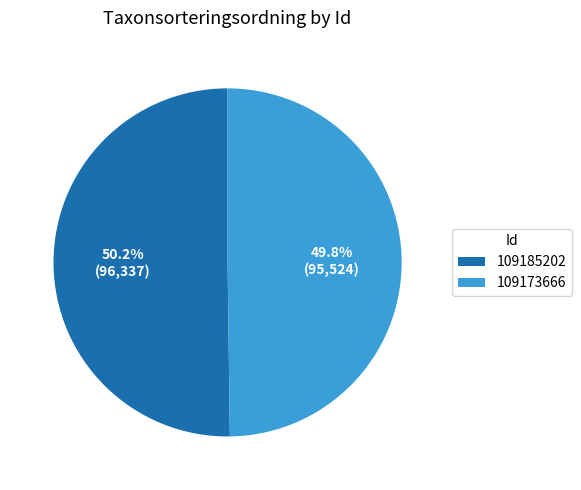

Approximately how many times larger is the value at 109173666 compared to 109185202?

1.0